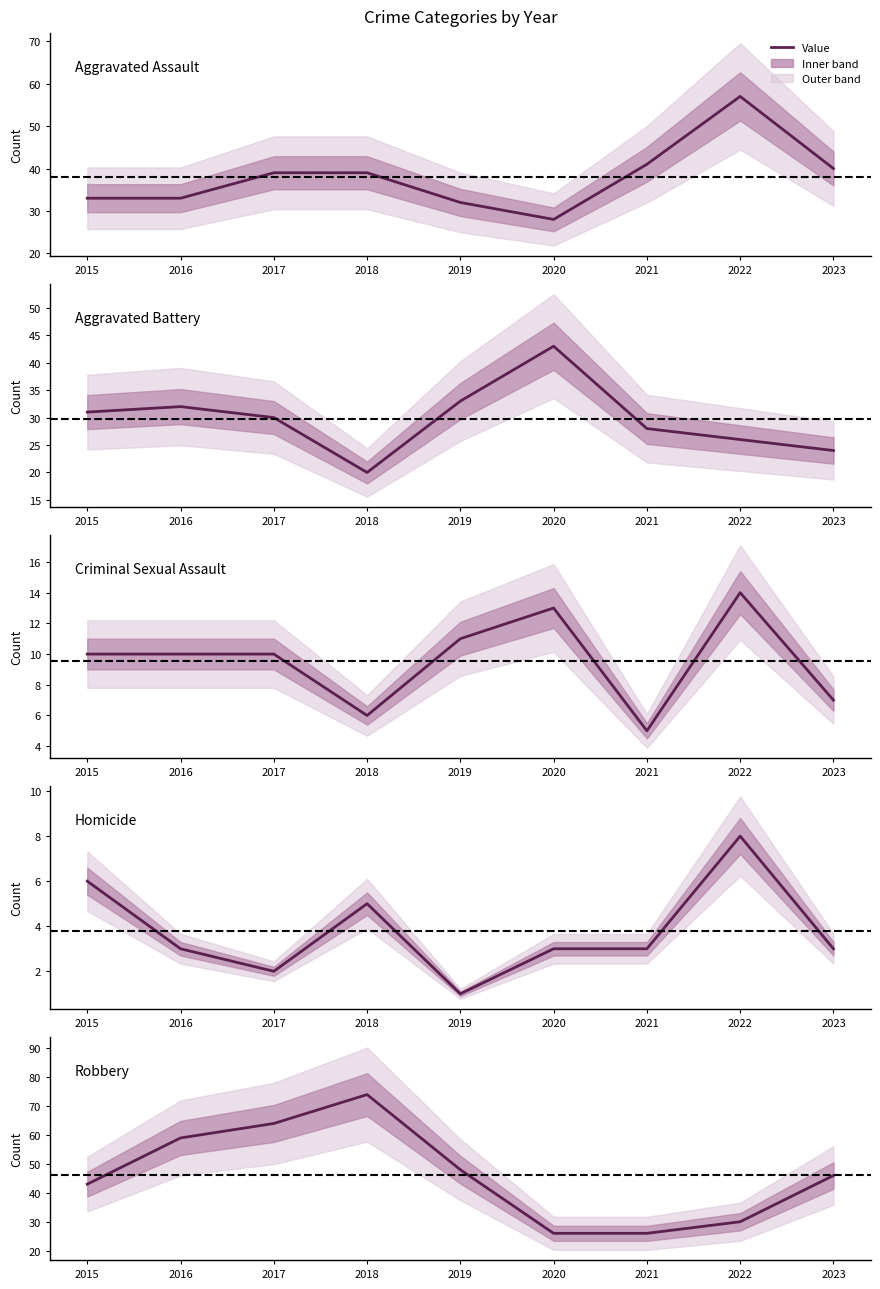

Where is the first local minimum for Aggravated Battery?

2018